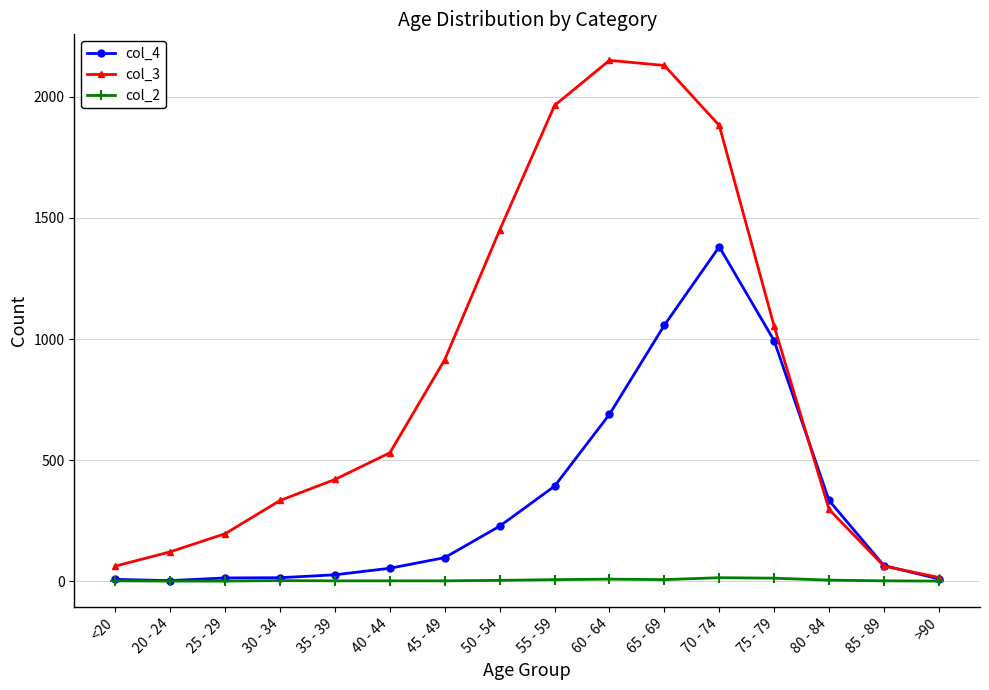

How many data points in col_2 are less than 2?

8